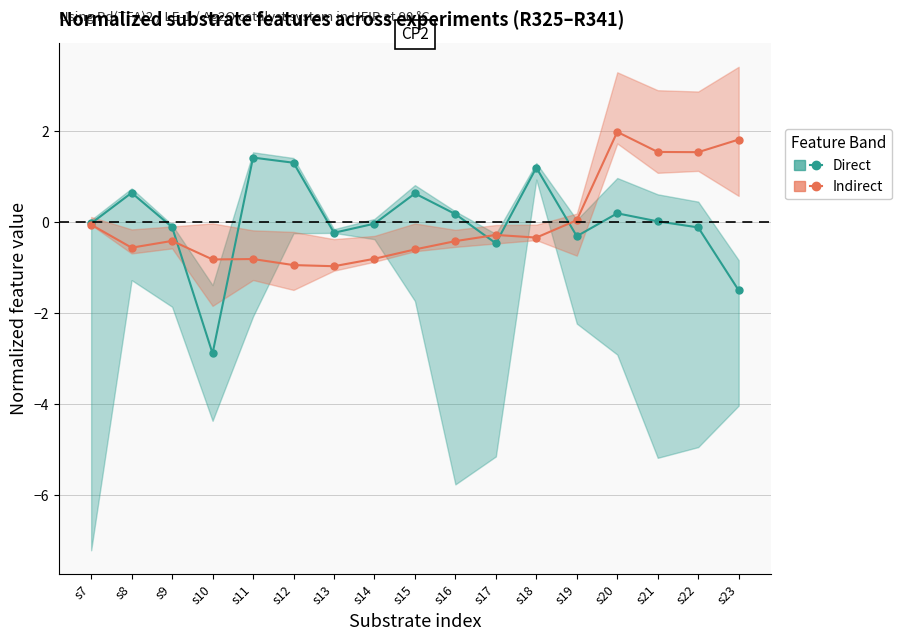

Which series ends up on top after the final intersection of DA3-4-5-6-MLS (Direct) and DA9-10-11-14-MLS (Indirect)?

DA9-10-11-14-MLS (Indirect)